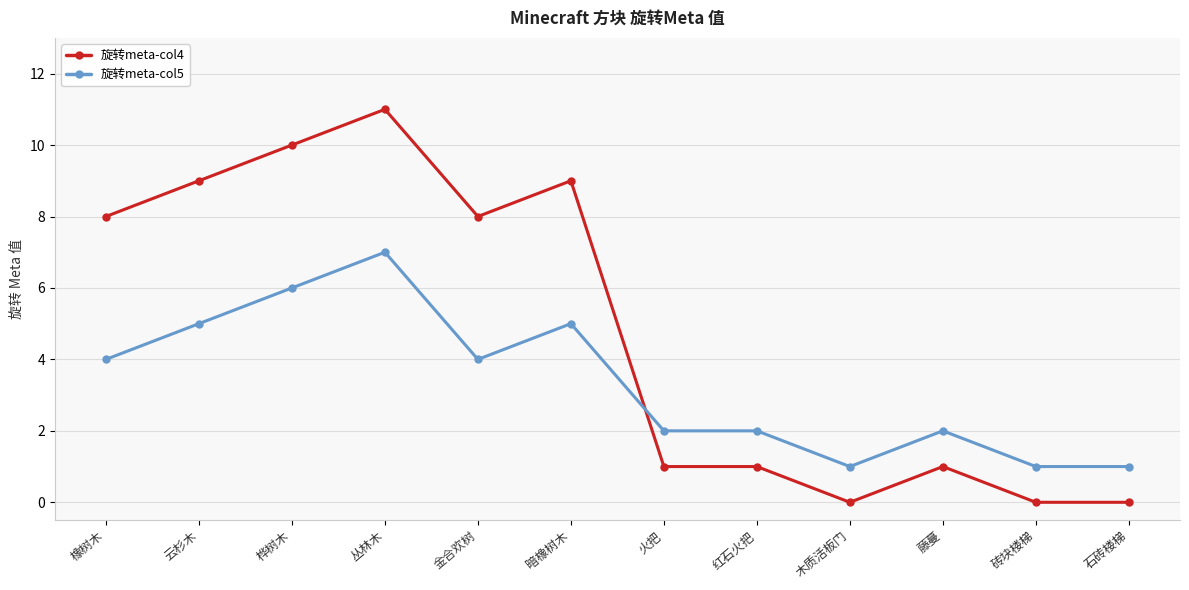

At which category is the sum across all series the highest?

丛林木